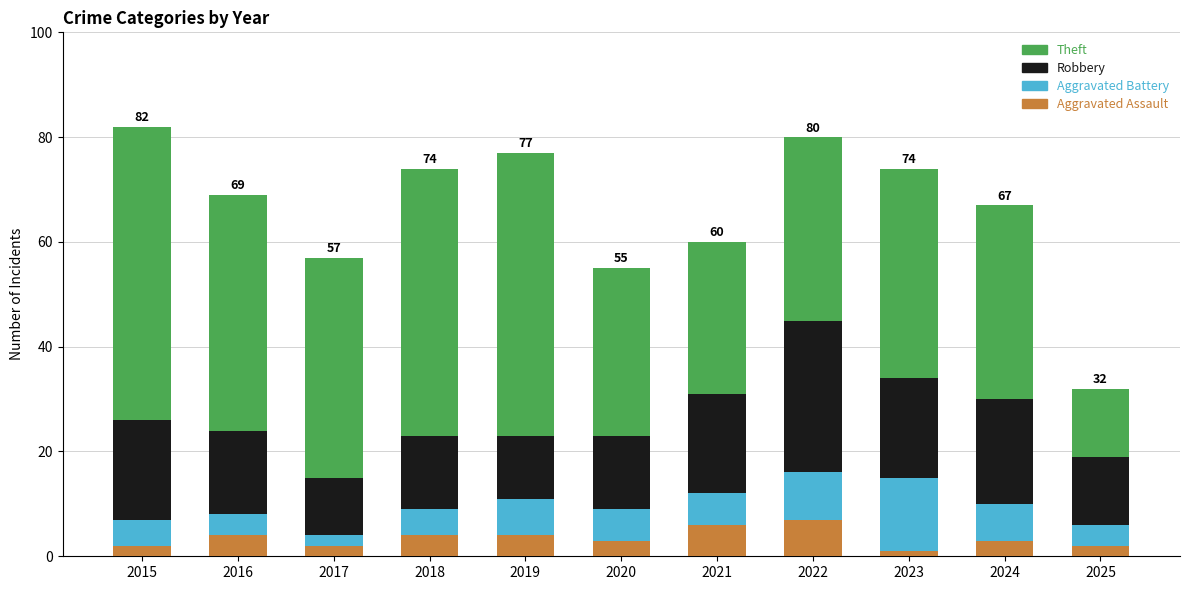

What is the highest value of the Aggravated Assault series?

7